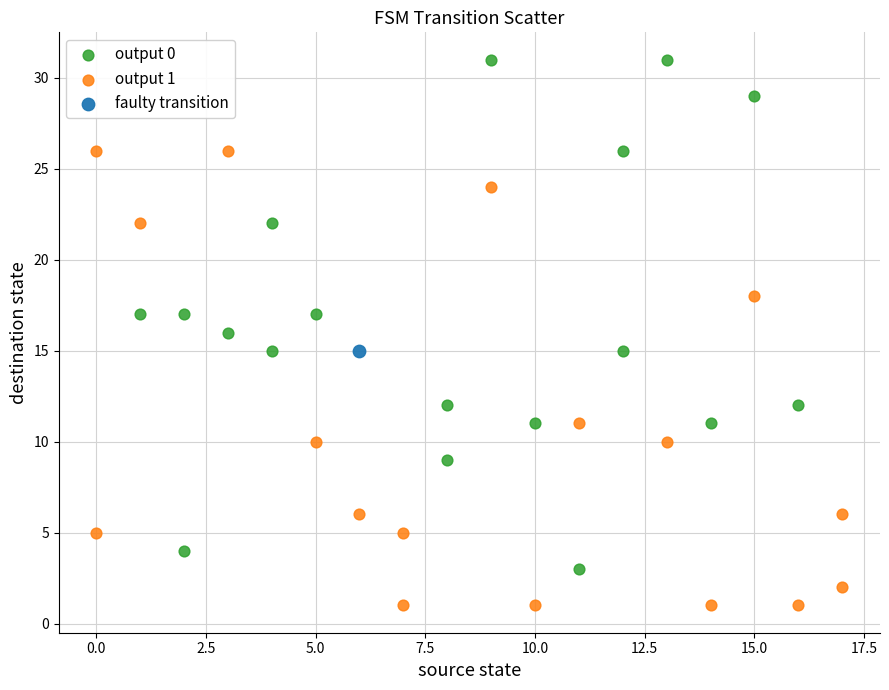

What are all the series names shown in the legend?

output 0, output 1, faulty transition